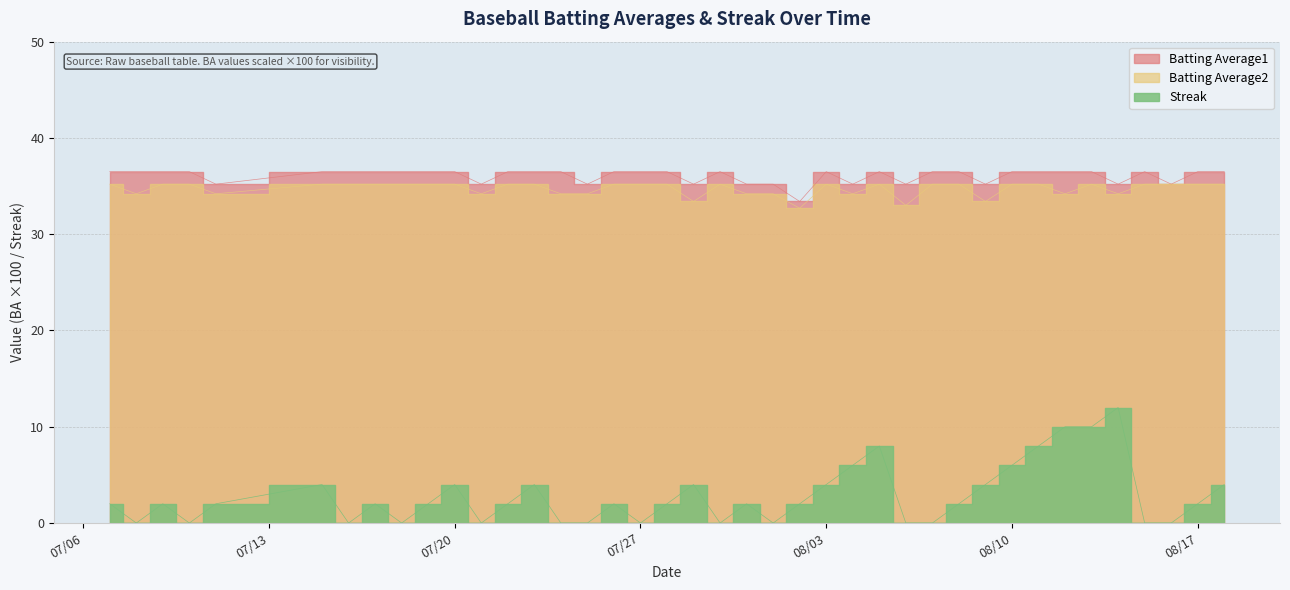

Is it true that Streak equals 3.1 at 2010-07-09?

False